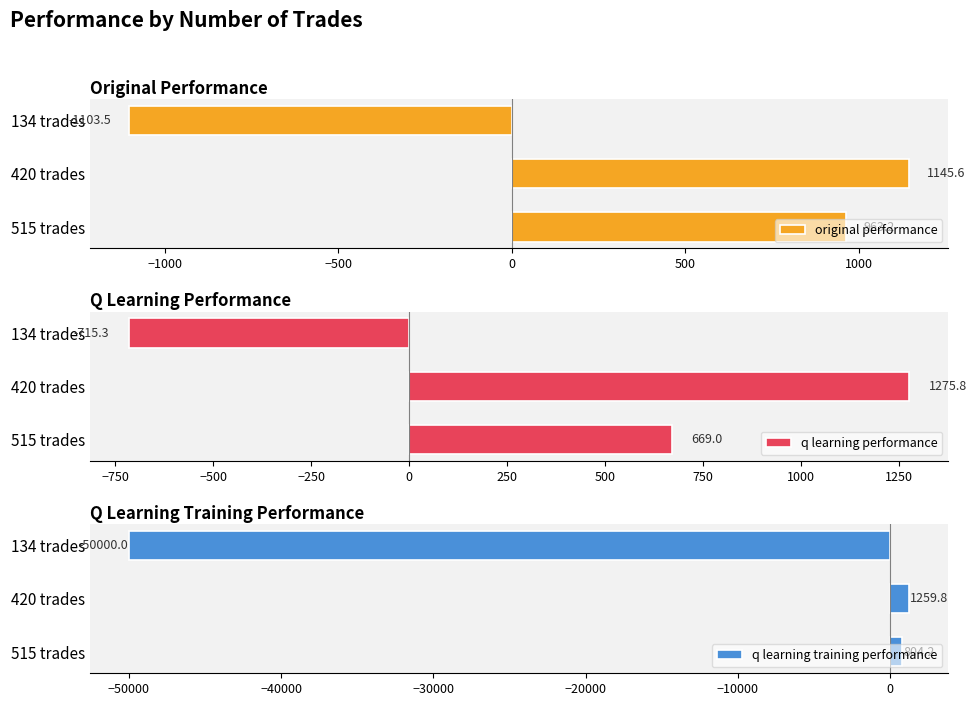

Where is original performance nearest to the value 21?

515 trades